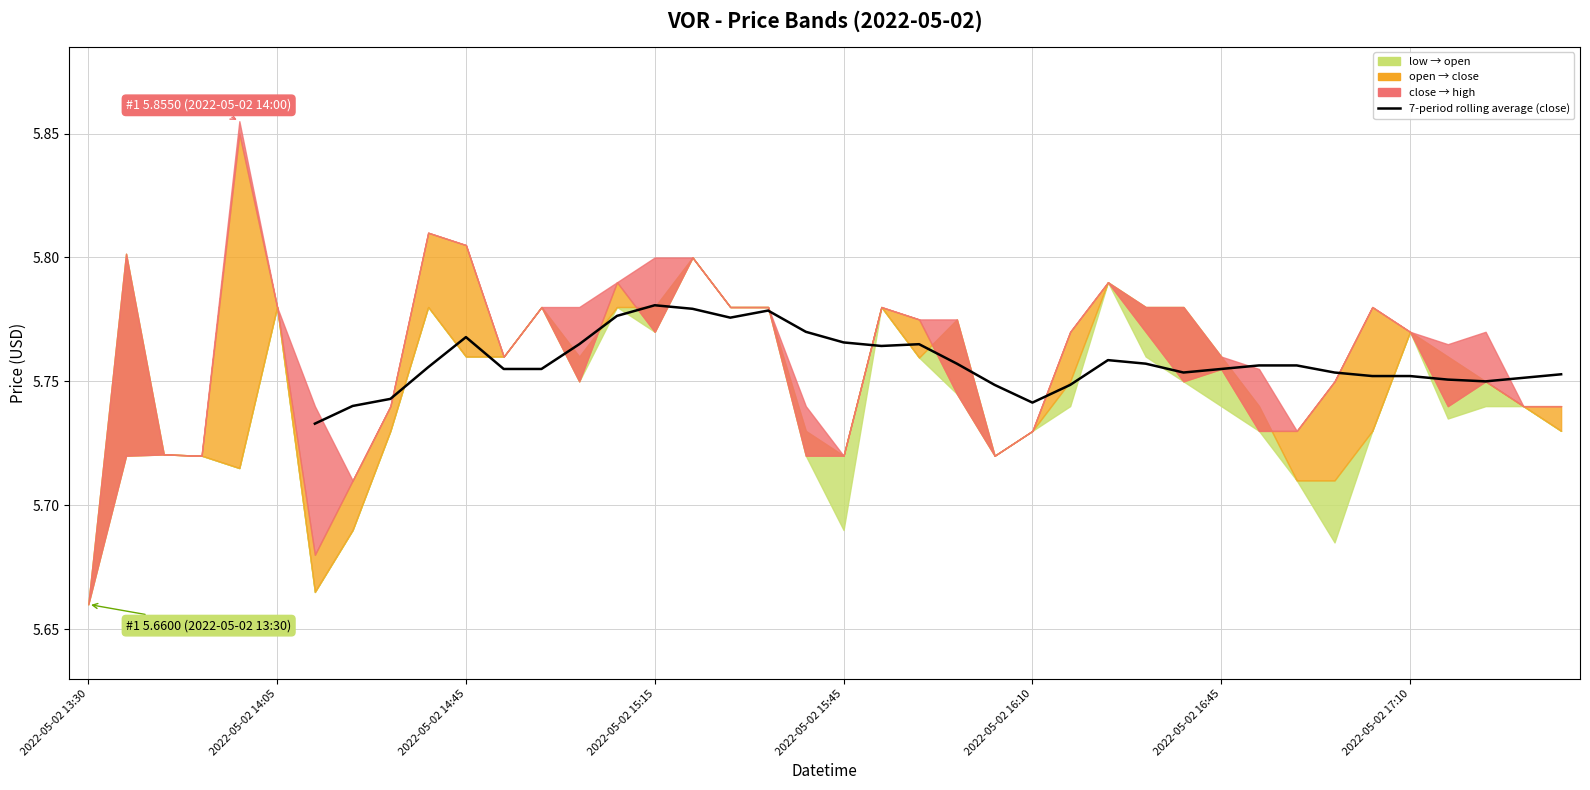

True or false: the data has more than 0 interior local peaks.

True